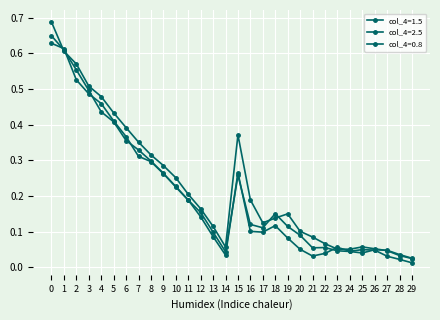

What is the approximate value of col_4=2.5 at 24?

0.1